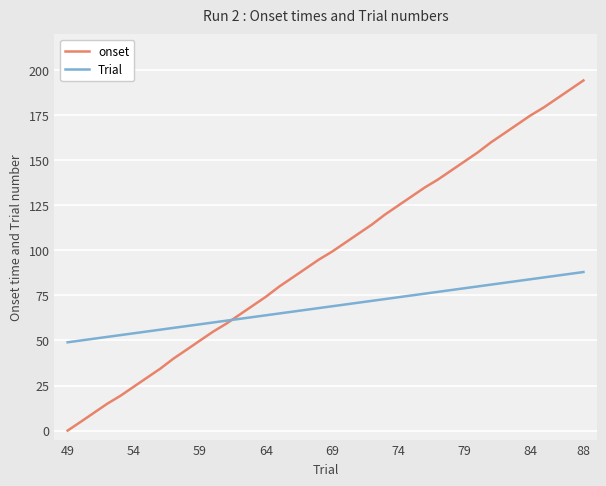

Which series has the largest total across all categories?

onset